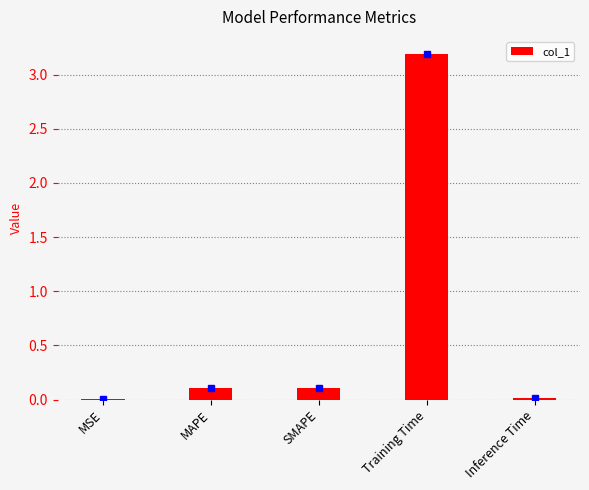

True or false: the data shows 3.2 at Training Time.

True